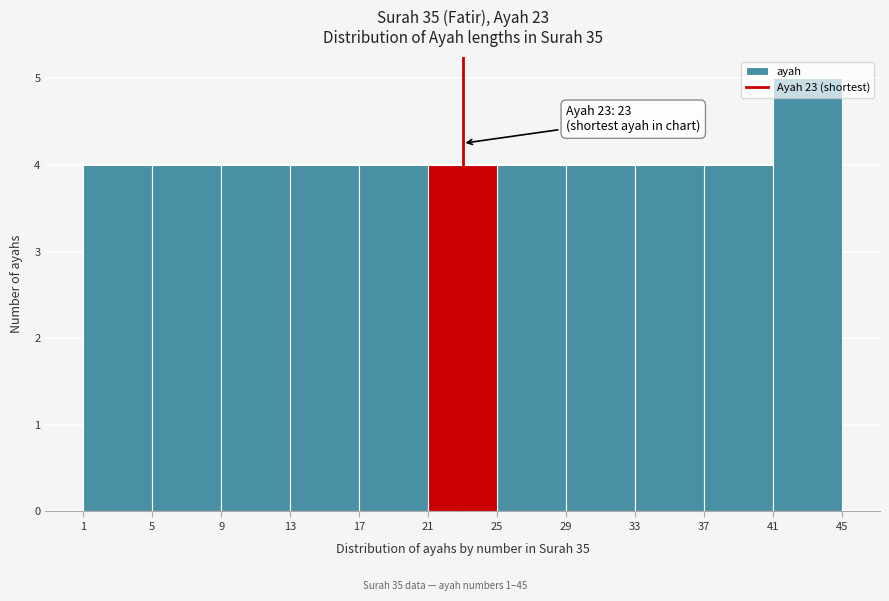

Which range on the x-axis has the tallest bar?

41 to 45